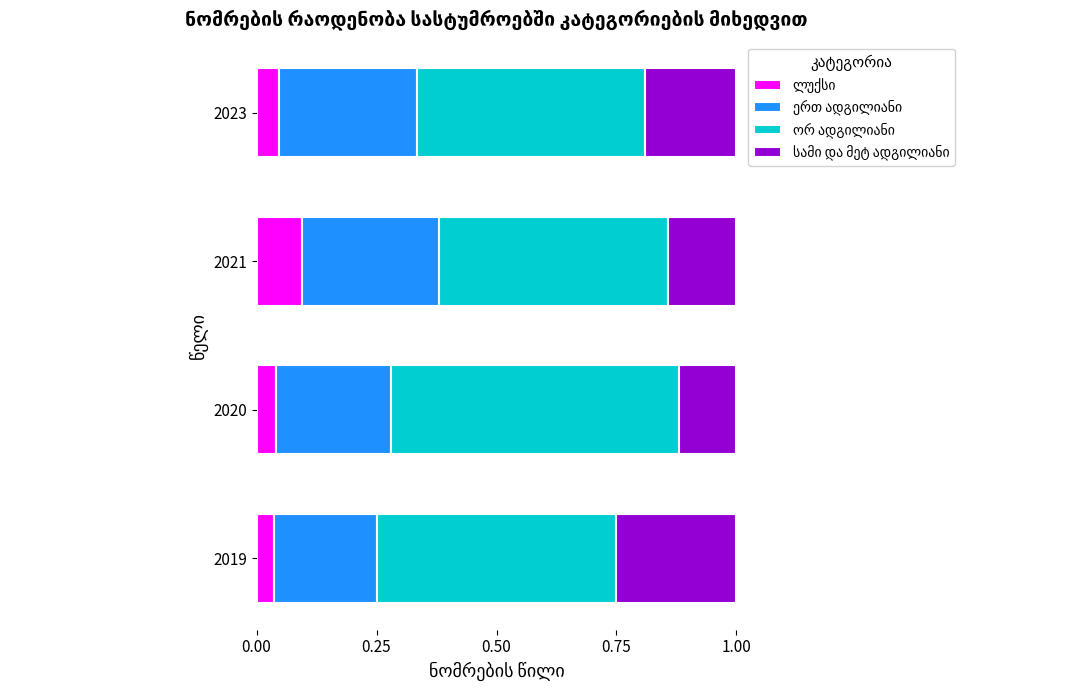

What is the total value across all series at 2019?

1.0